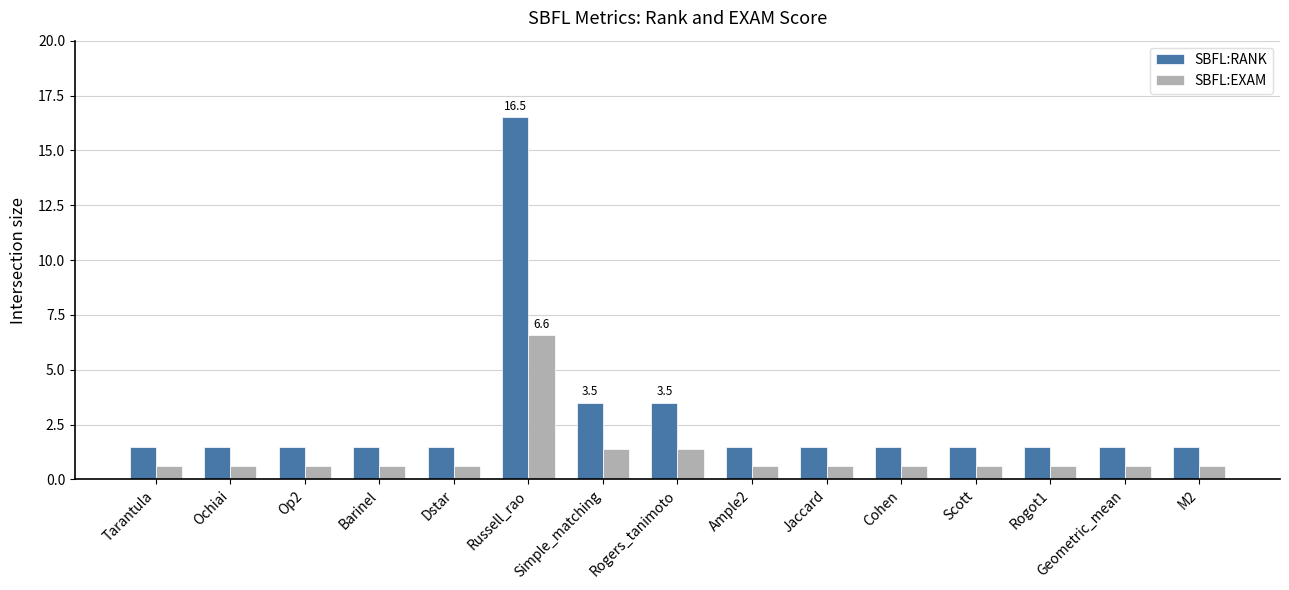

What is the difference between the second highest and second lowest values in the SBFL:EXAM series?

0.8